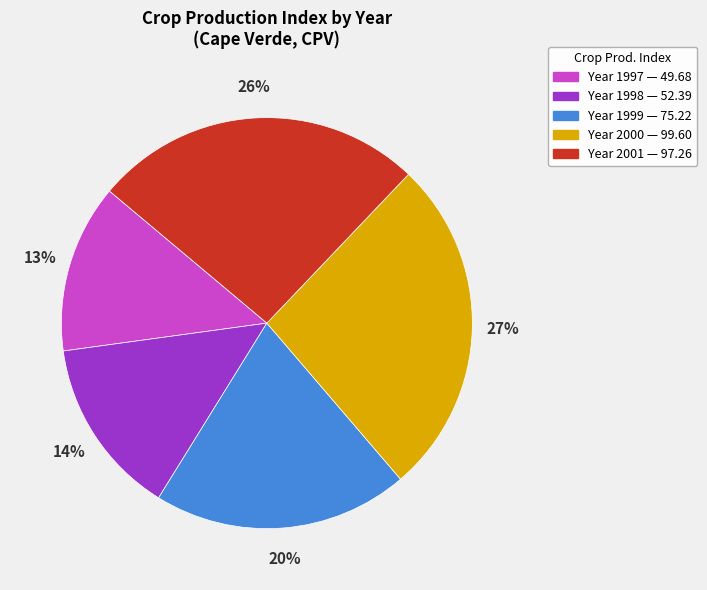

Is there a majority slice in this chart?

No